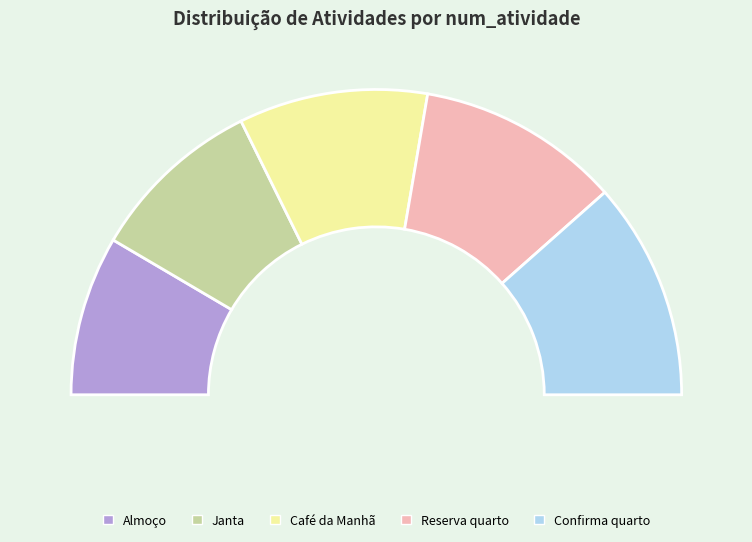

Which has a higher value, Reserva quarto or Almoço?

Reserva quarto